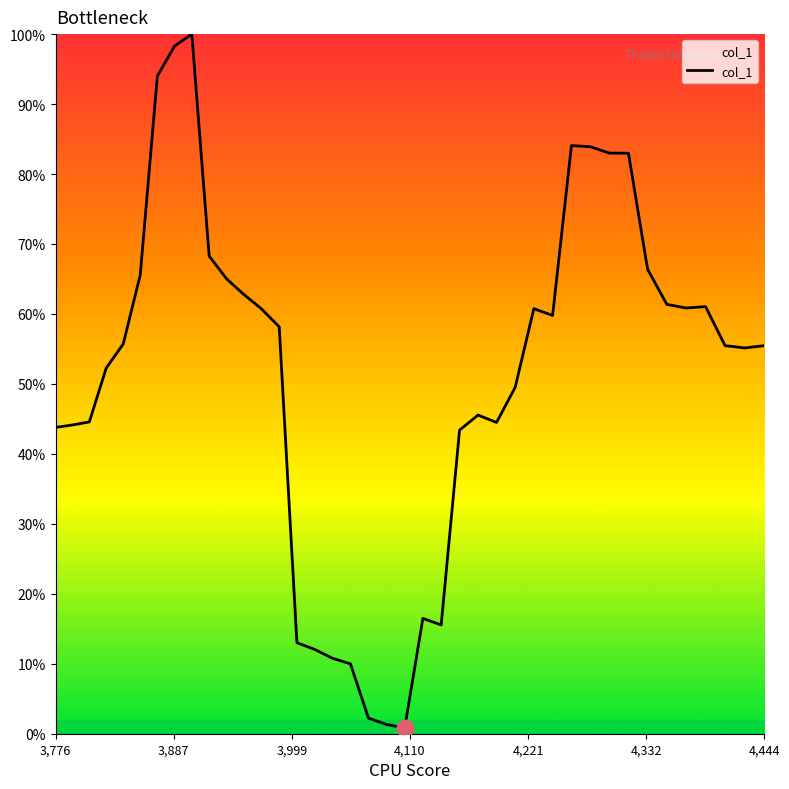

What is the average value?

0.5